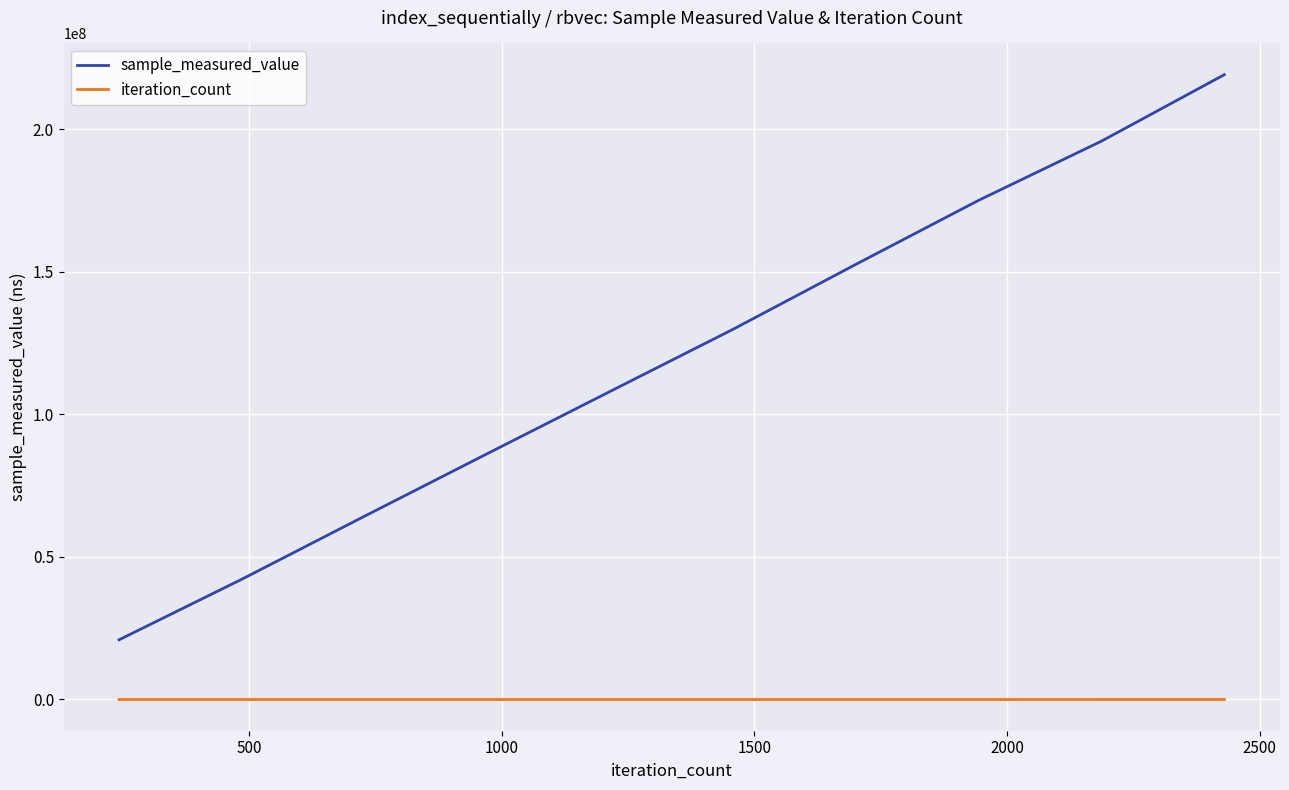

What is the greatest value displayed?

219210181